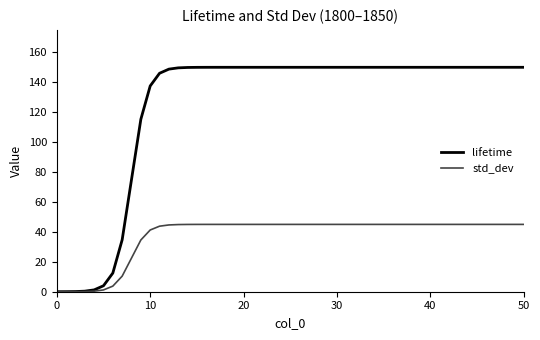

What is the maximum value for std_dev?

45.0